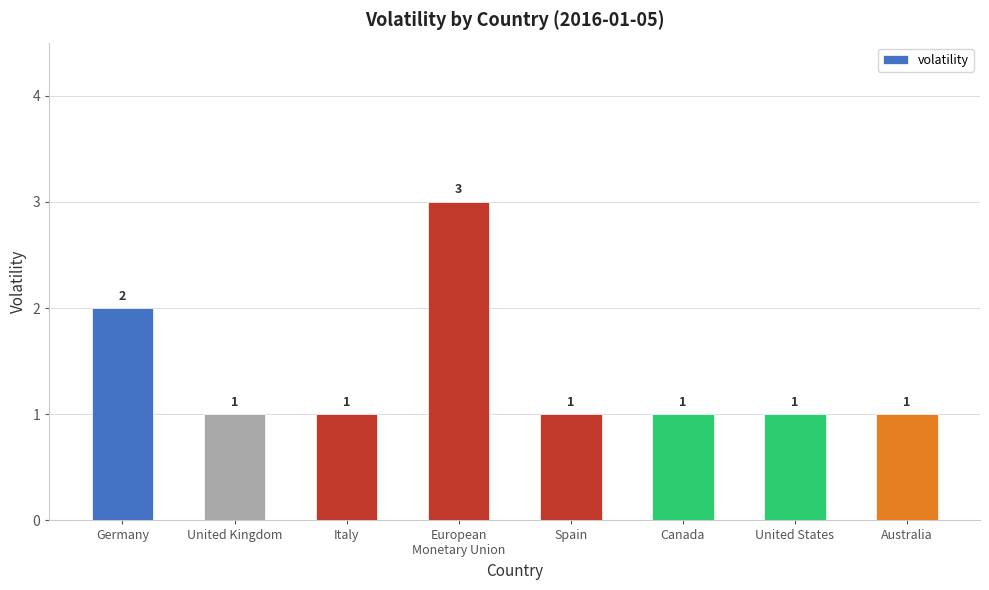

What is the maximum value shown in the chart?

3